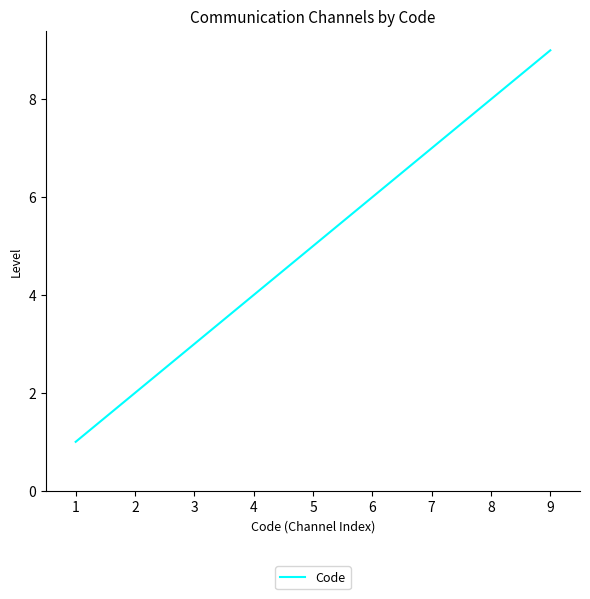

Count the number of categories in the chart.

9